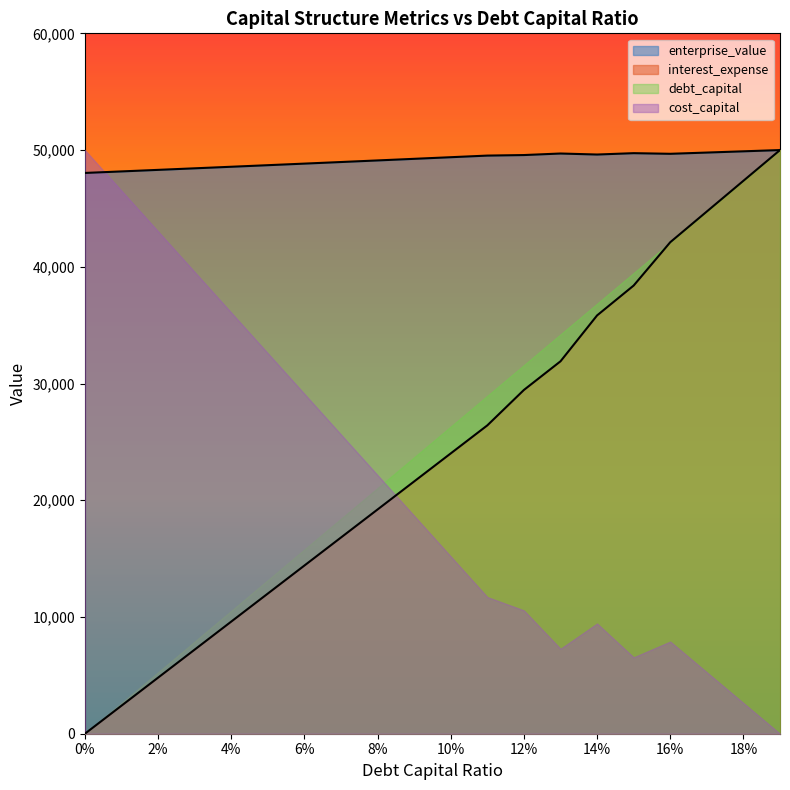

What is the greatest value displayed?

50000.0